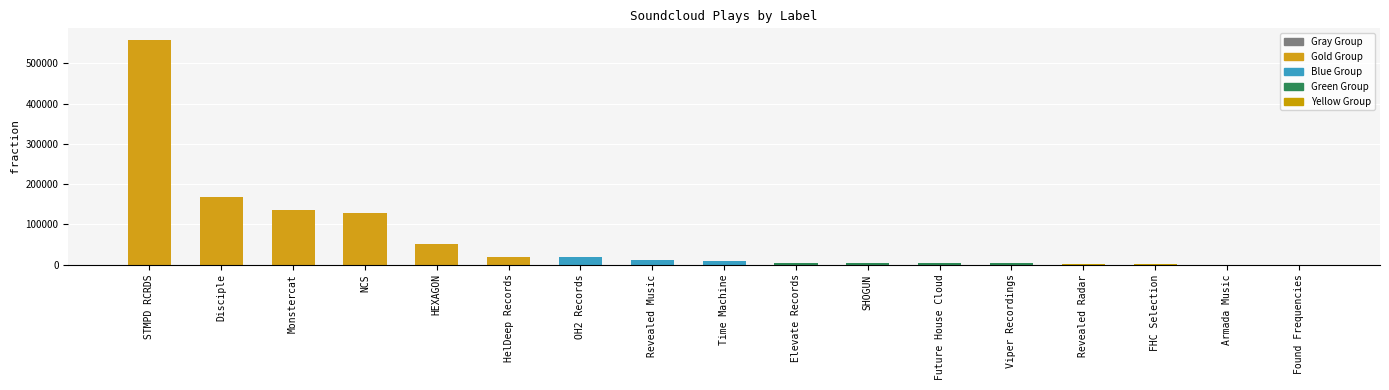

True or false: the data shows 198052 at Monstercat.

False